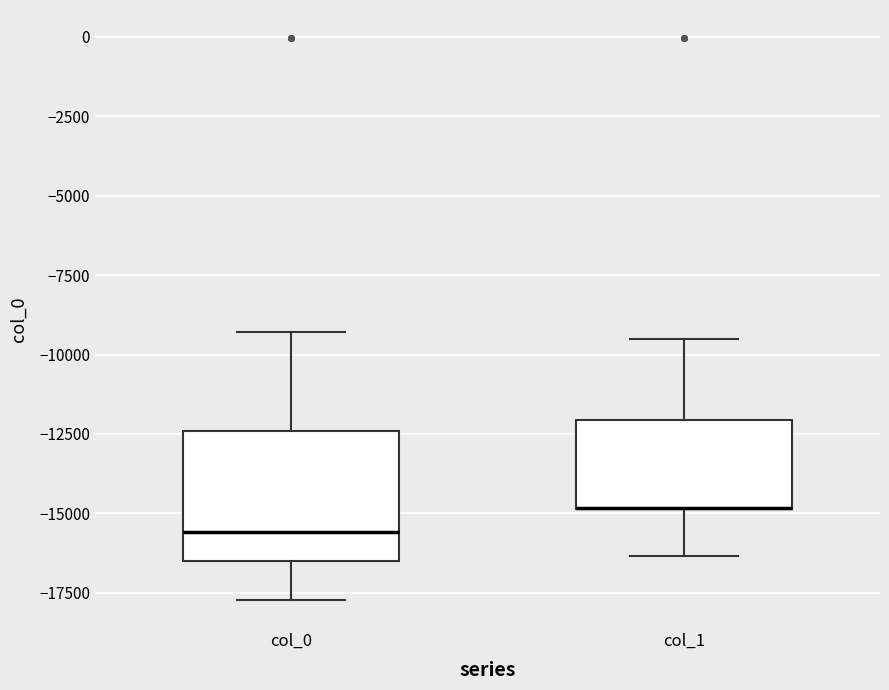

Reading left to right, read every box against the y-axis: the position of its median line, the range the box covers, and the ends of its whiskers. The values are not printed on the chart, so give them approximately, as read against the axis.

col_0: median -15500, box -16500 to -12500, whiskers -17500 to -9500
col_1: median -15000 (drawn on the box's lower edge), box -15000 to -12000, whiskers -16500 to -9500